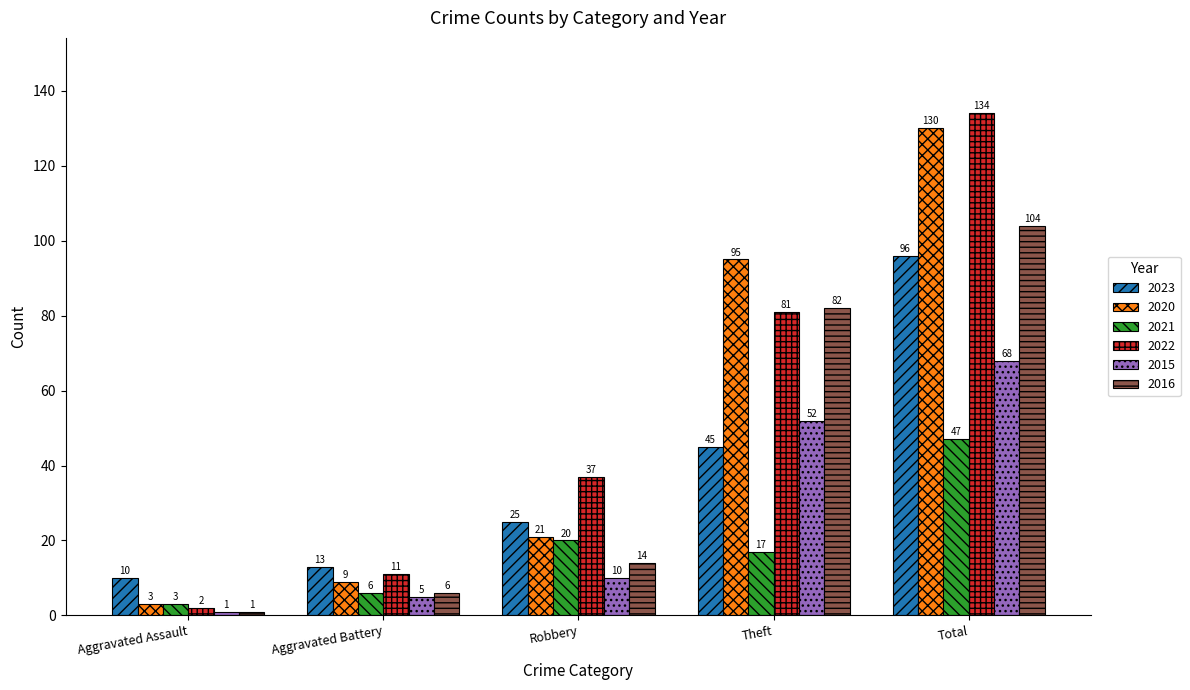

Which series changed the most between Aggravated Battery and Robbery?

2022